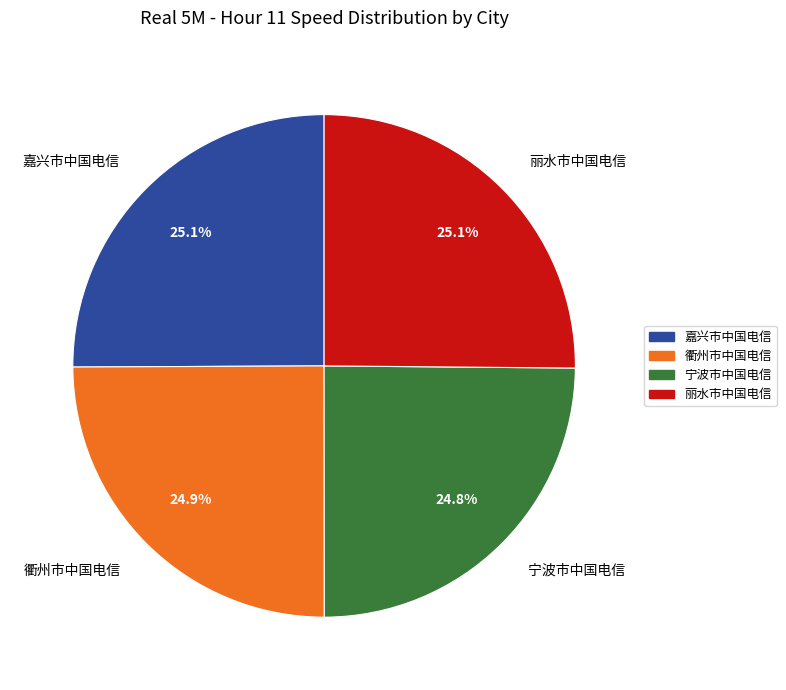

What percentage is NOT represented by 丽水市中国电信?

74.9%